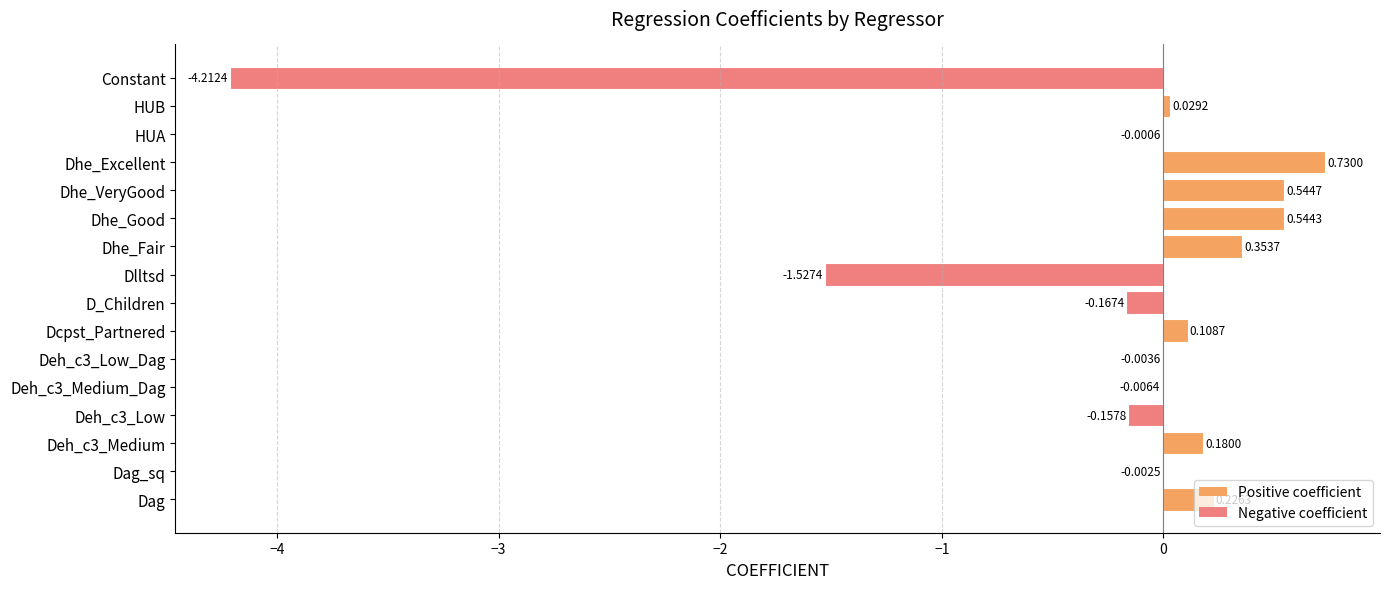

What is the sum of all values?

-3.4